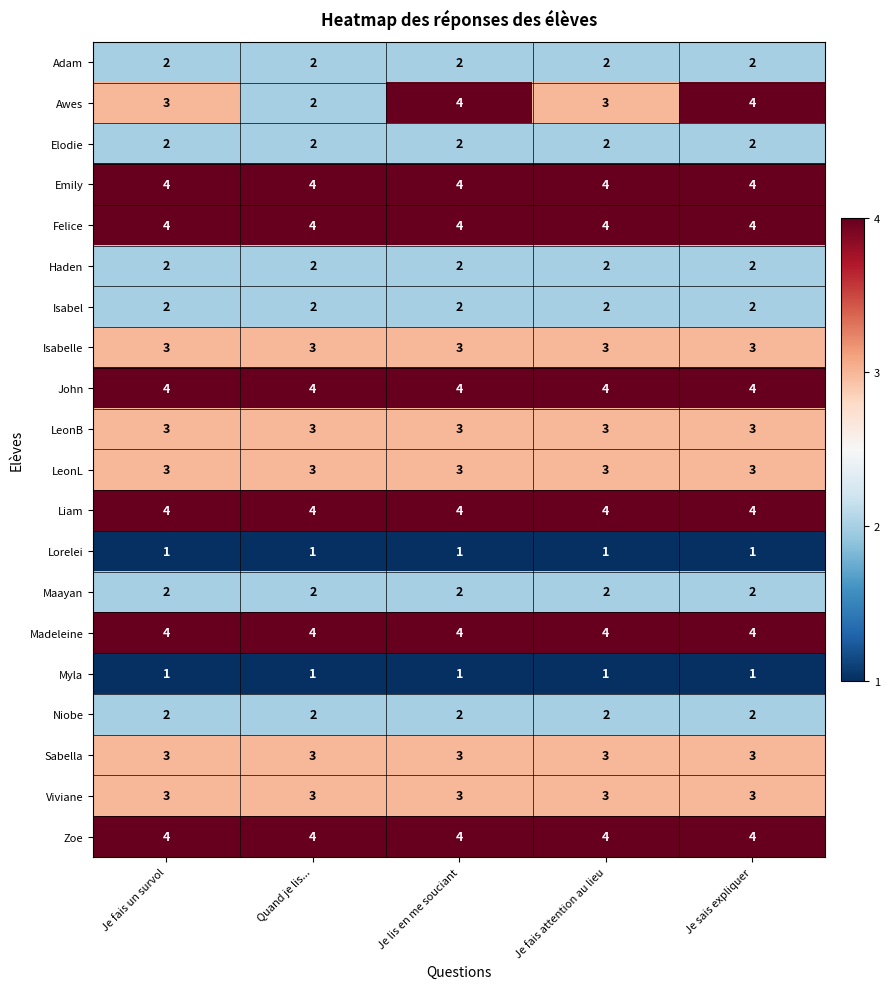

What is the total value across all series at Je sais expliquer?

57